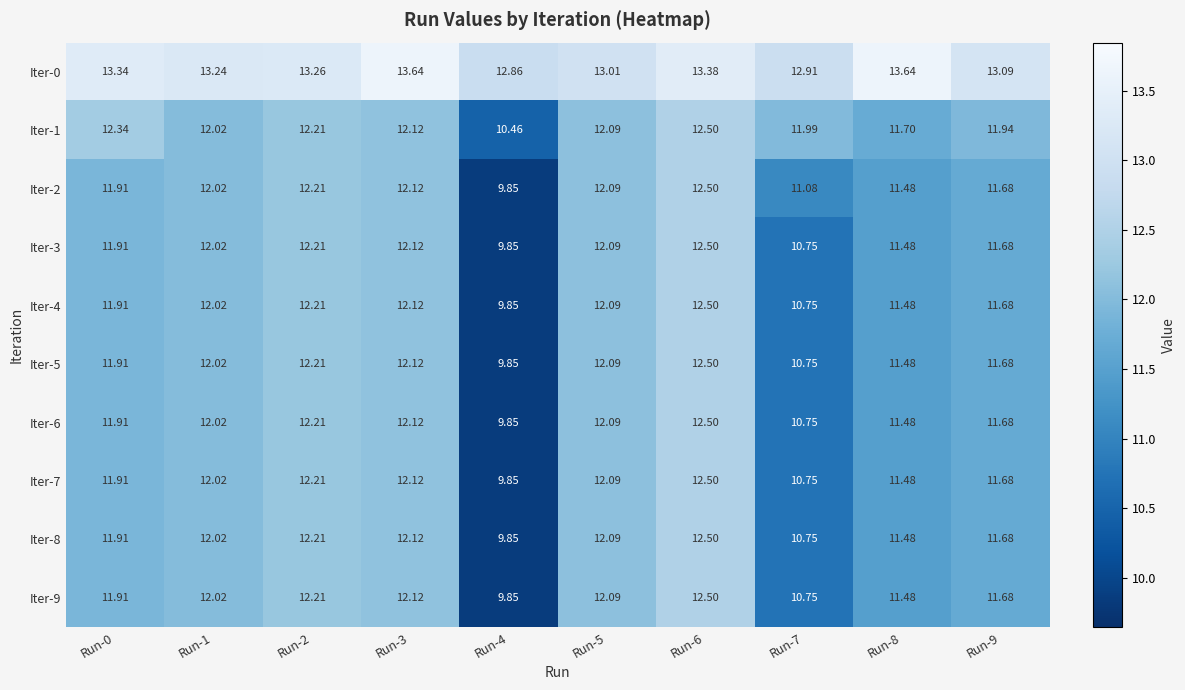

How many values in the Iter-4 series exceed 12?

5